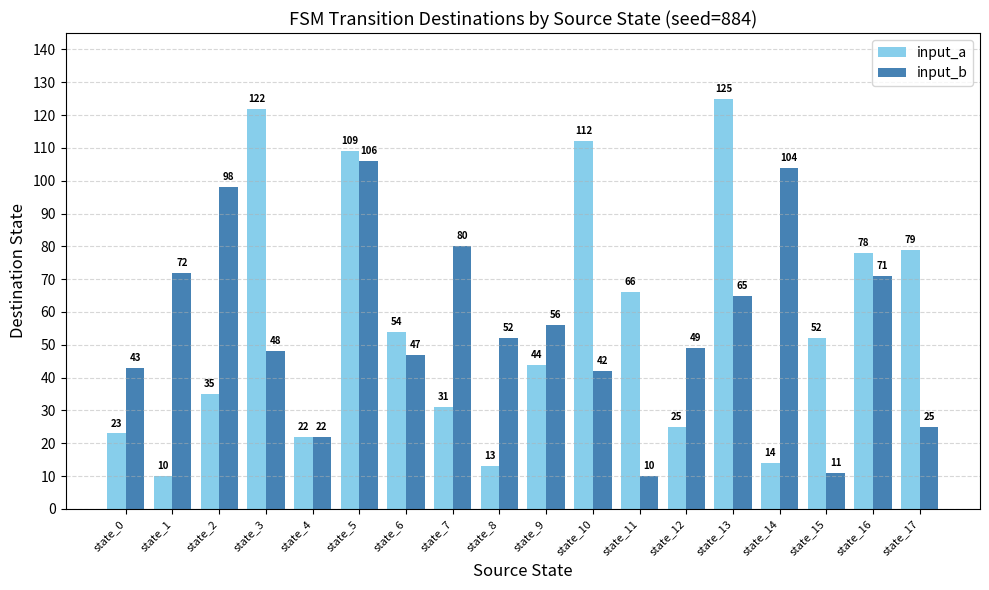

The value of input_b at state_0 is 13. True or false?

False